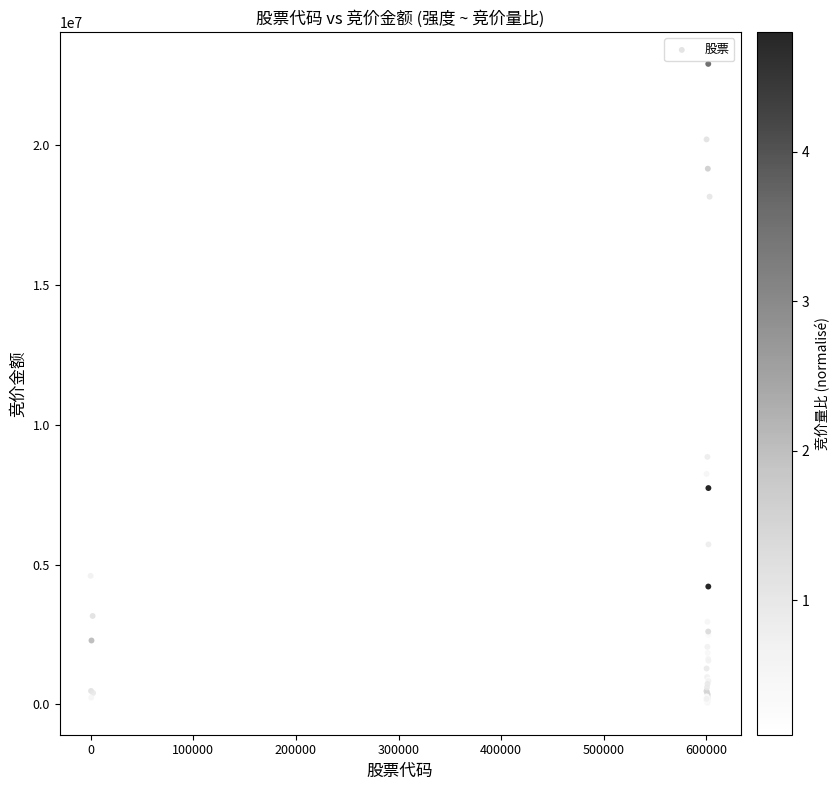

What Y value in the scatter plot is closest to 11482904?

8851014